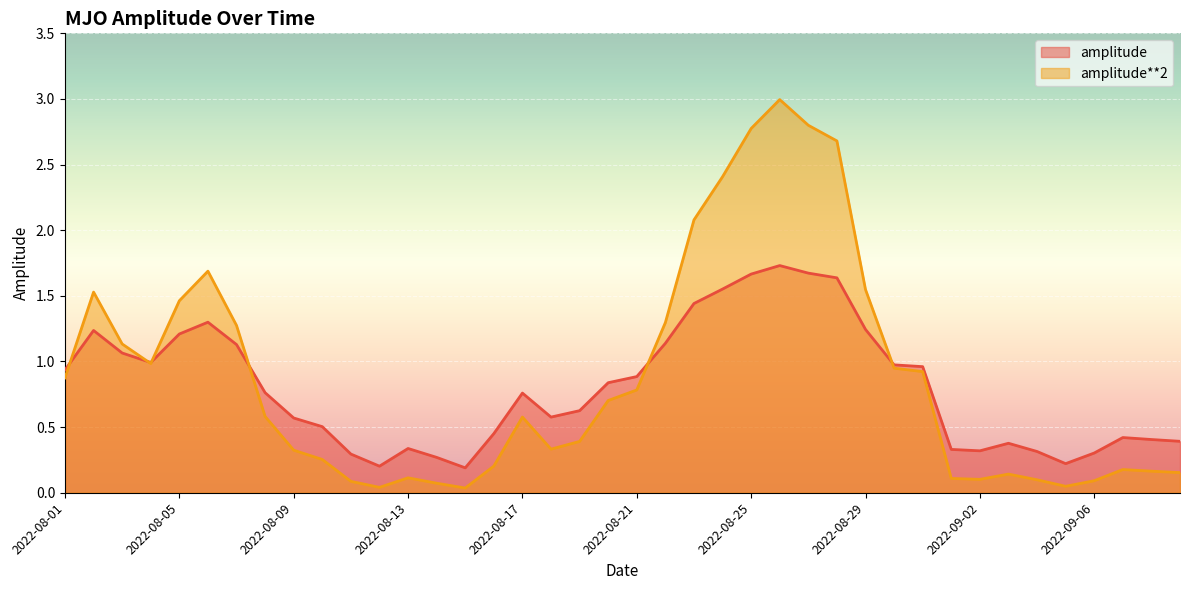

Is the value of amplitude**2 at 2022-09-06 greater than the value of amplitude at 2022-08-13?

No